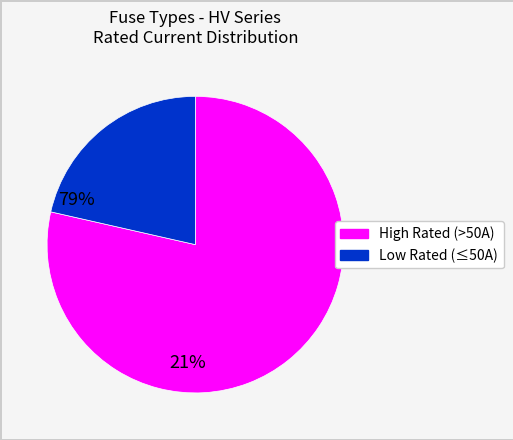

Does any single category account for the majority?

Yes